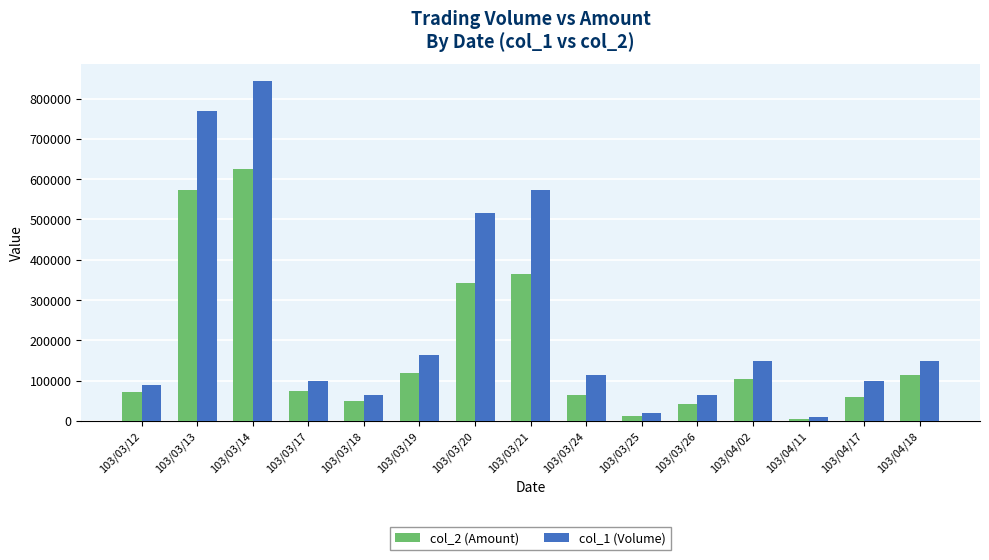

Which series has the widest spread of values?

col_1 (Volume)